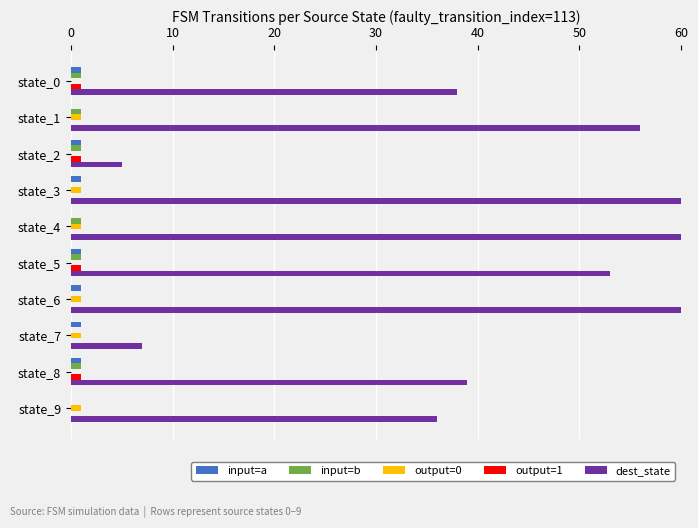

How many values in the output=1 series exceed 0?

4